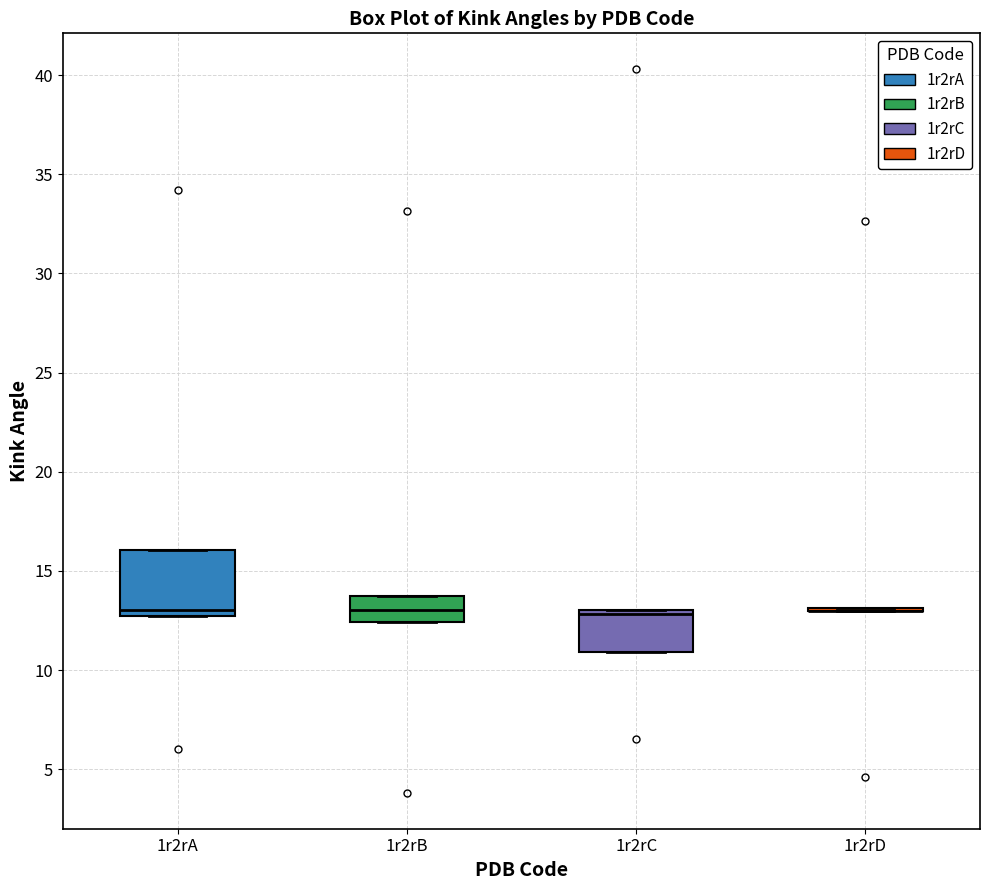

Which box is the tallest, from its lower edge to its upper edge?

1r2rA